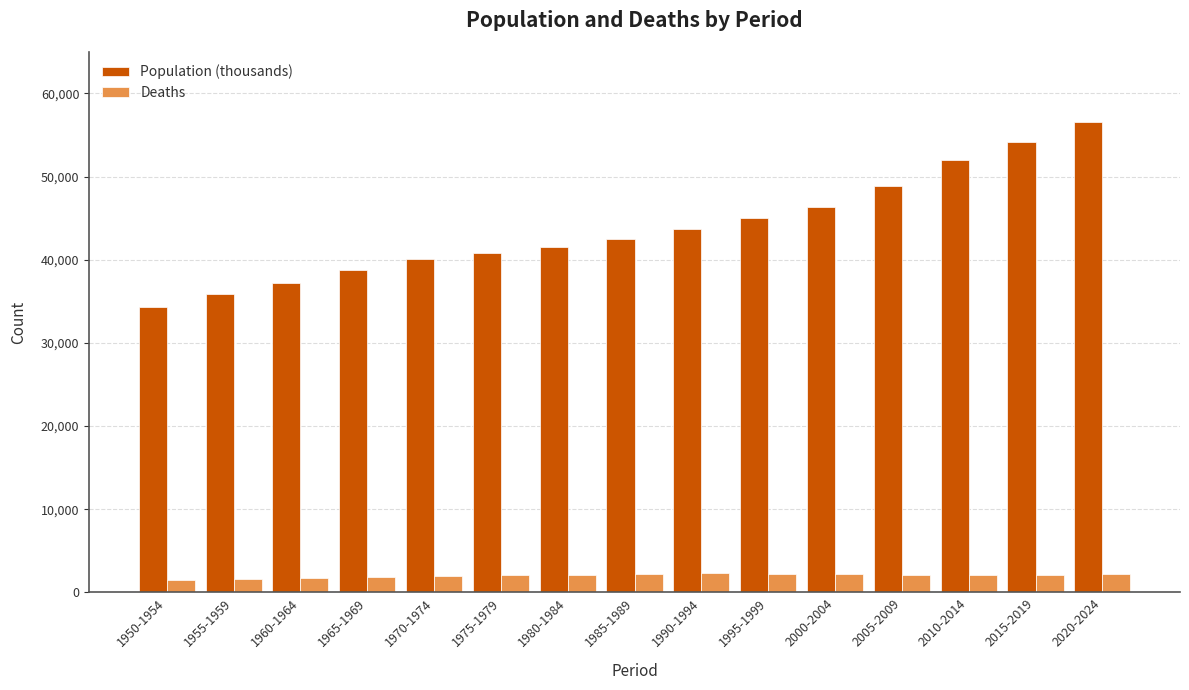

What is the sum of all Deaths values?

30104.0